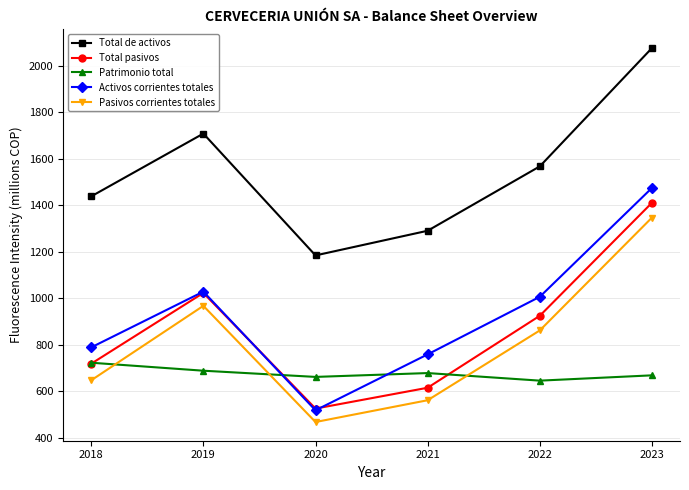

What is the sum of all Total de activos values?

9269.4